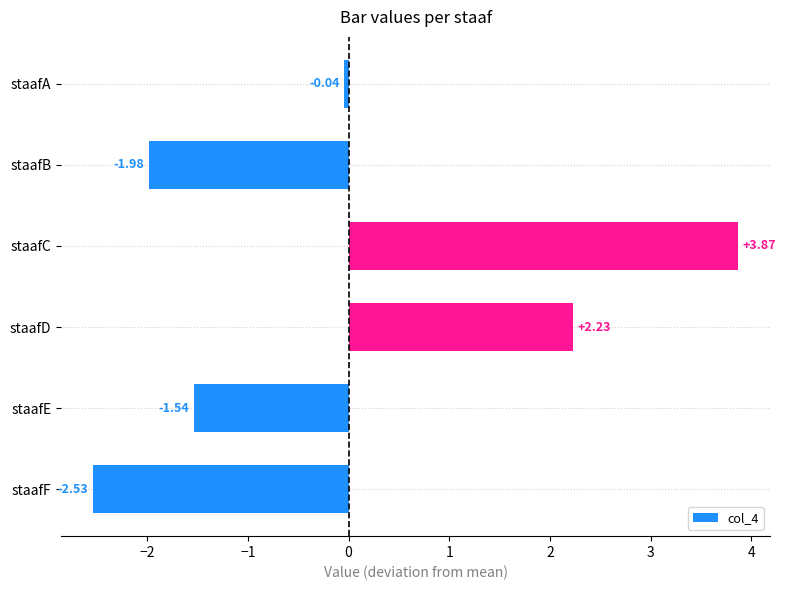

Does the chart contain any negative values?

Yes